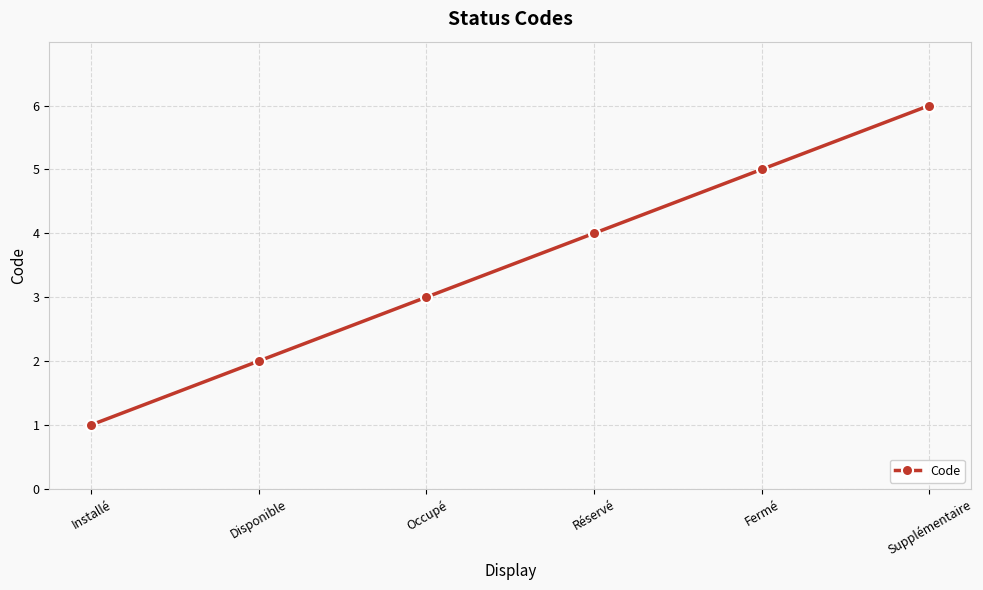

What is the difference between the values at Réservé and Disponible?

2